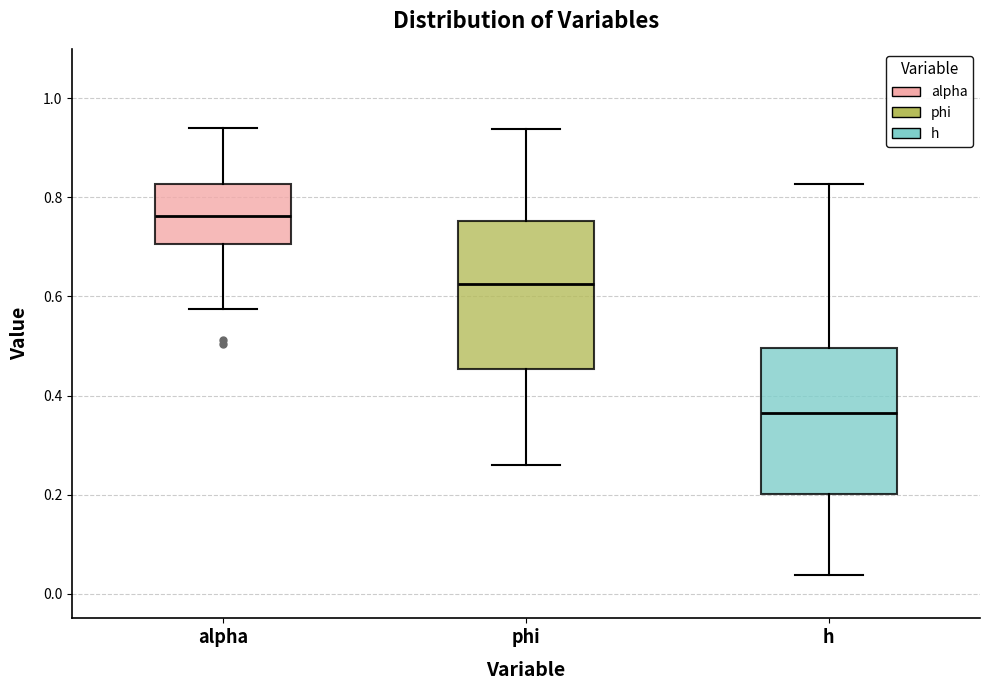

Reading left to right, transcribe this box plot: for each box, give where its median line is, the range the box spans, and where its two whiskers end, as read against the y-axis. The values are not printed on the chart, so give them approximately, as read against the axis.

alpha: median 0.76, box 0.70 to 0.82, whiskers 0.58 to 0.94
phi: median 0.62, box 0.46 to 0.76, whiskers 0.26 to 0.94
h: median 0.36, box 0.20 to 0.50, whiskers 0.04 to 0.82